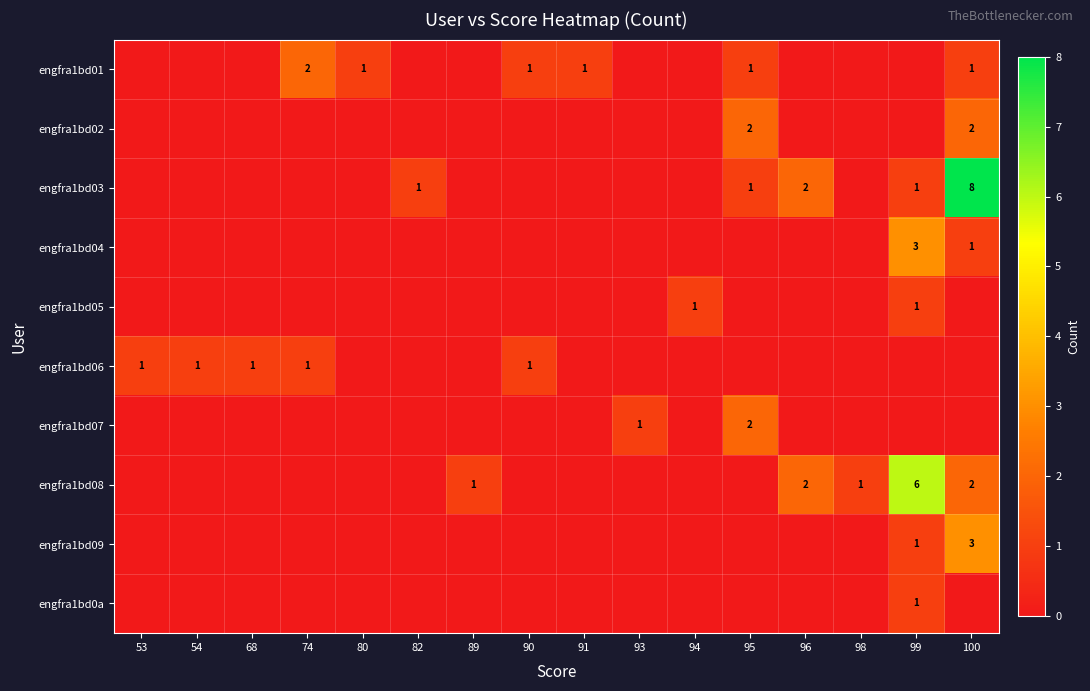

Which label corresponds to the largest value in the chart?

100